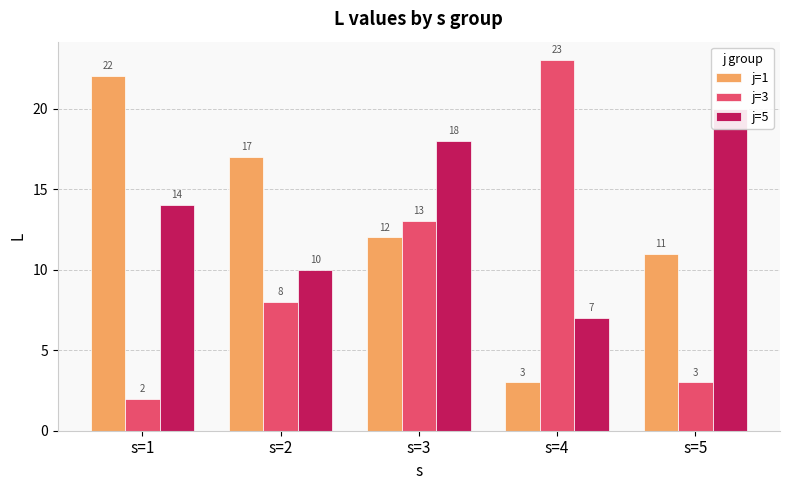

Rank the series by their maximum value, from lowest to highest.

j=5, j=1, j=3